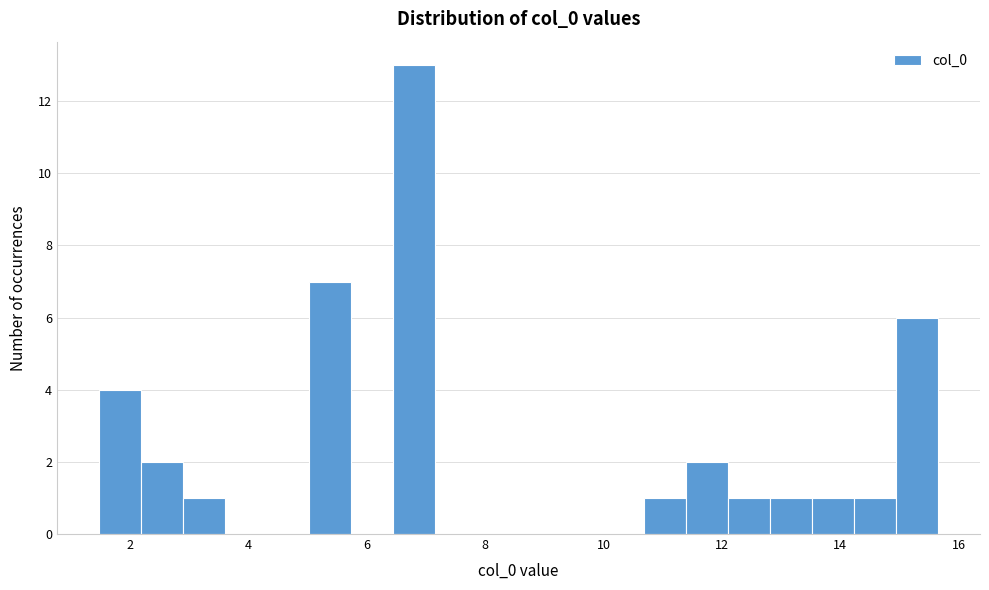

Around what value on the x-axis is the tallest bar? Give the approximate position of its centre, as read against the axis.

6.8